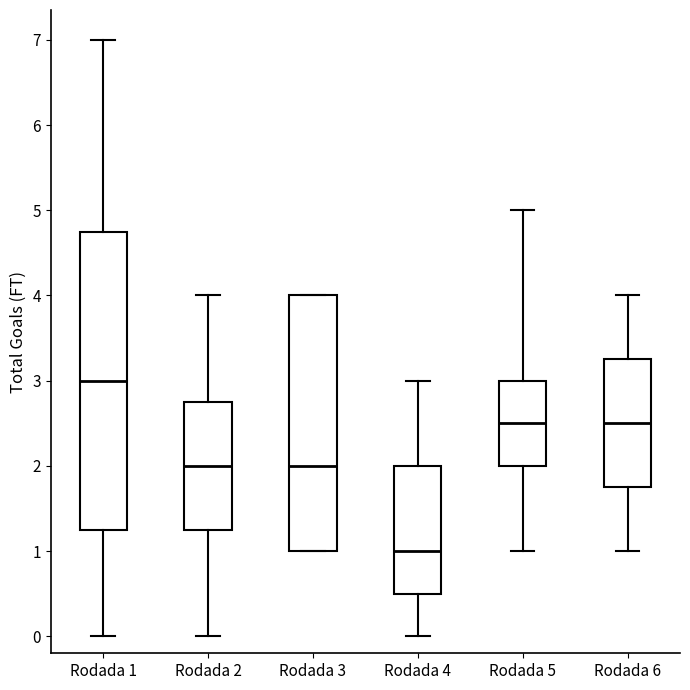

Which box's median line is the highest?

Rodada 1